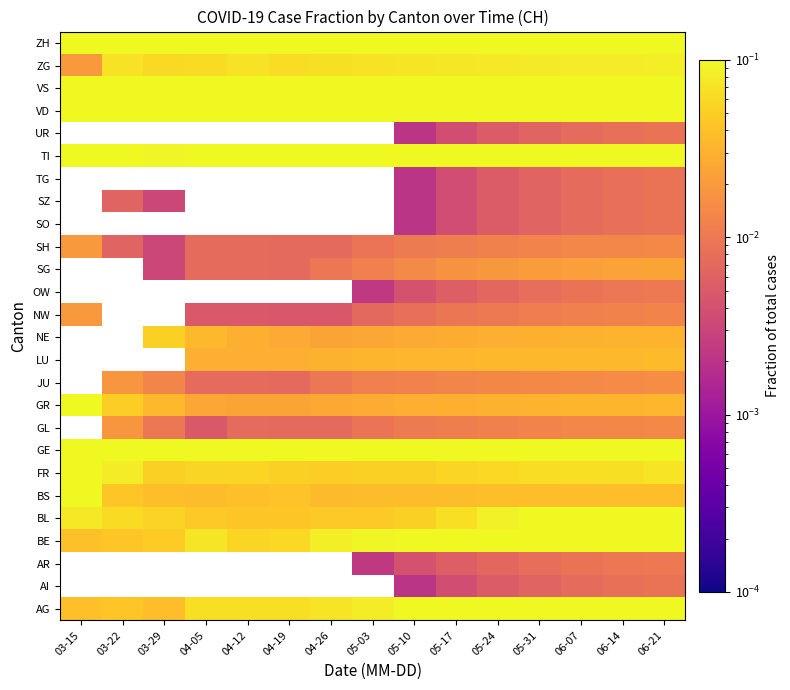

Which has a higher value, 03-29 or 06-14?

06-14